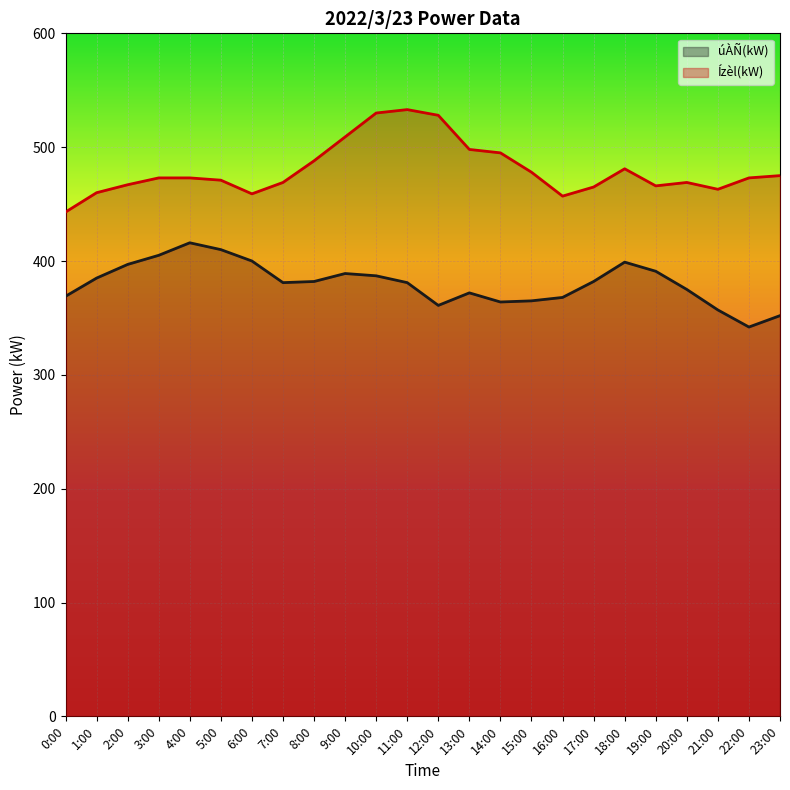

The úÀÑ(kW) series shows 88 at 2:00. True or false?

False